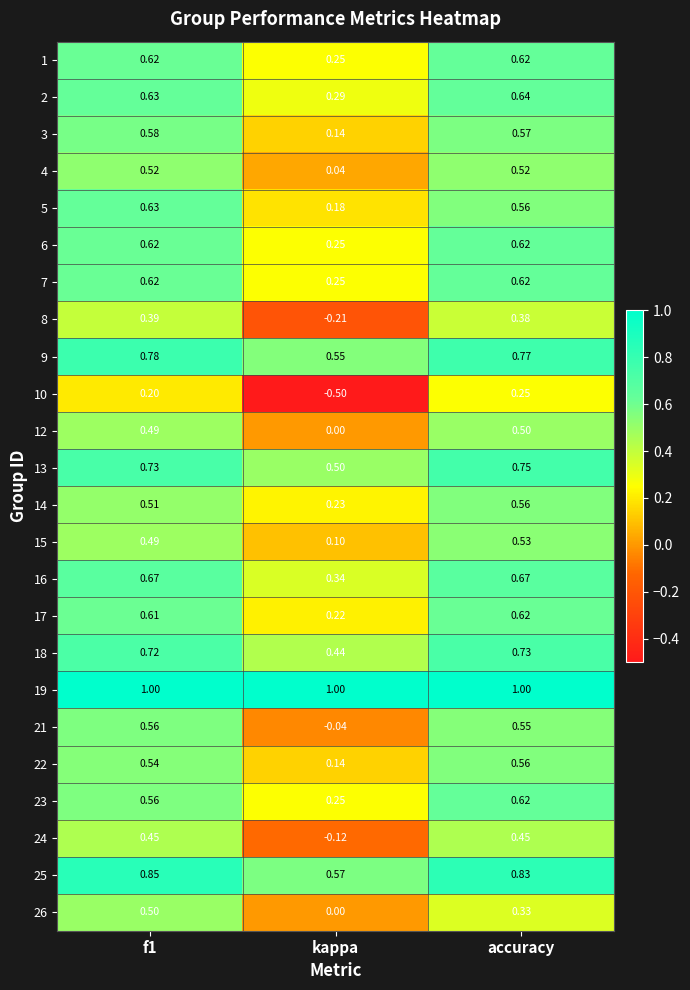

Where is 14 nearest to the value 0?

kappa